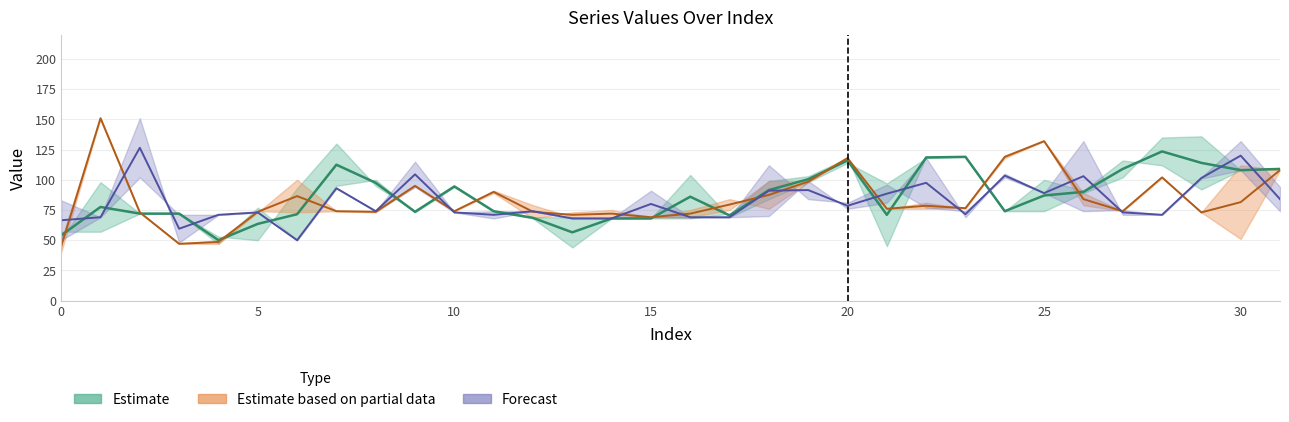

What is the minimum value shown in the chart?

40